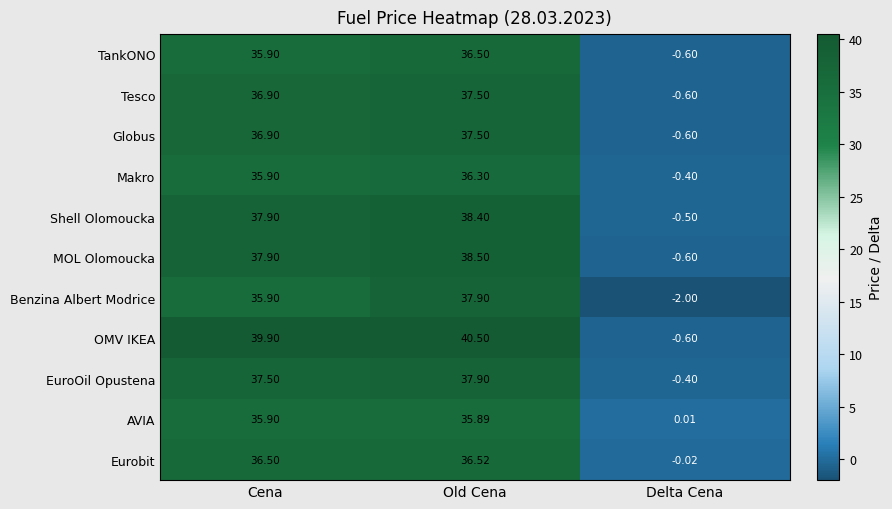

How many series are shown in this chart?

11